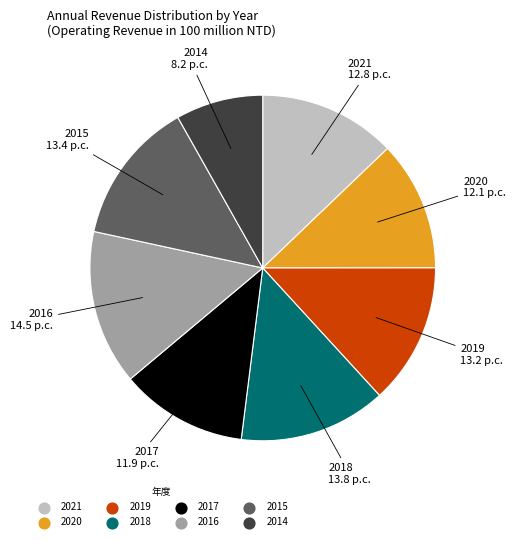

What is the ratio of the value at 2020 to the value at 2014?

1.5